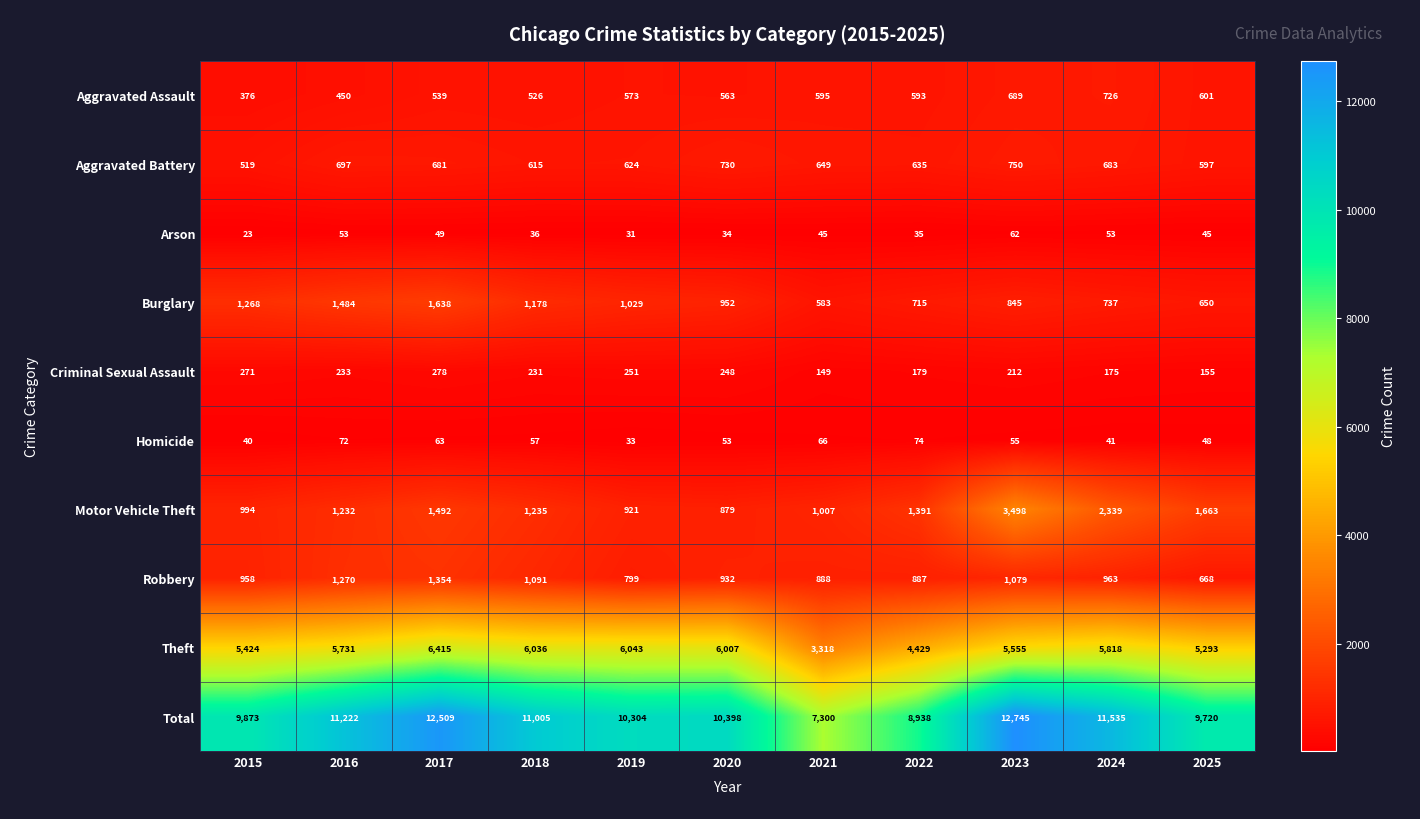

What is the sum of all Motor Vehicle Theft values?

16651